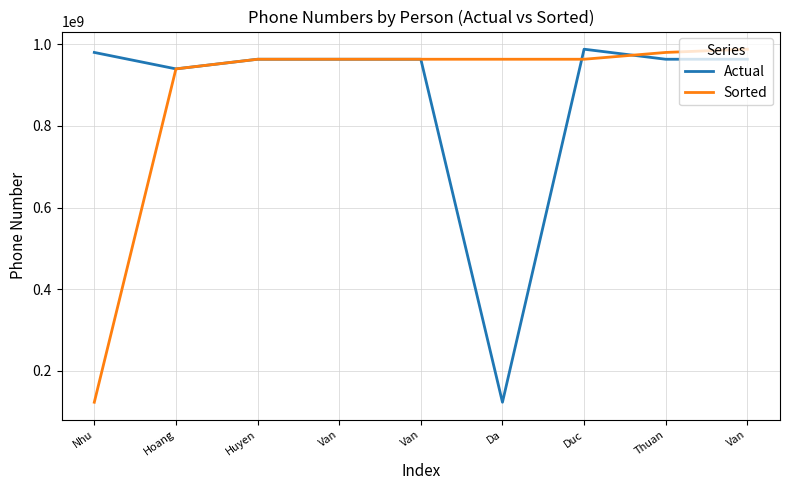

Reading left to right, list all the values displayed in this chart.

Actual: 979752925	939493921	963100100	963100170	963100170	123456789	987676543	963100170	963100170
Sorted: 123456789	939493921	963100100	963100170	963100170	963100170	963100170	979752925	987676543